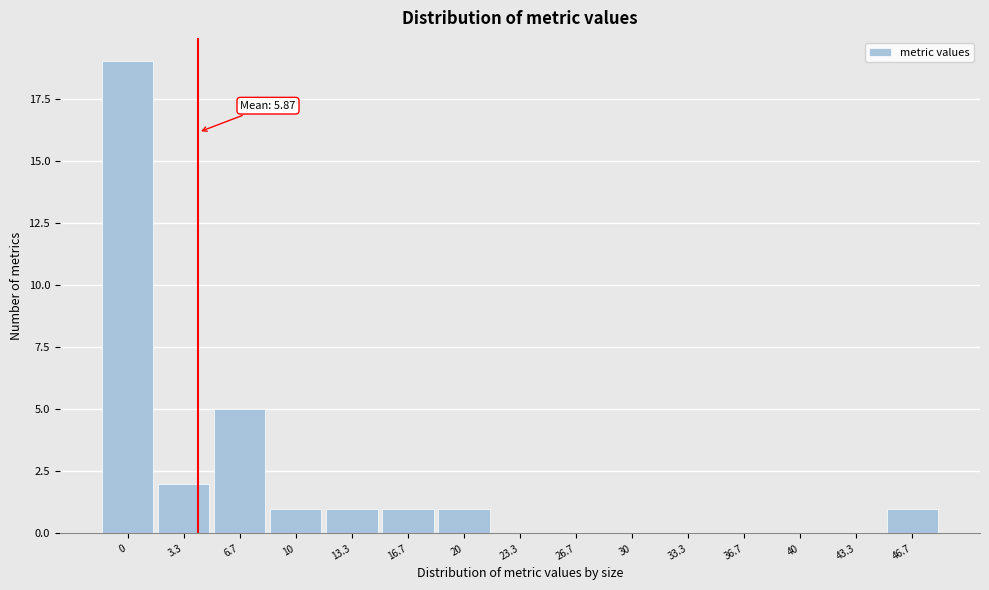

Reading left to right, list all the values displayed in this chart.

0=19	3.3=2	6.7=5	10=1	13.3=1	16.7=1	20=1	23.3=0	26.7=0	30=0	33.3=0	36.7=0	40=0	43.3=0	46.7=1